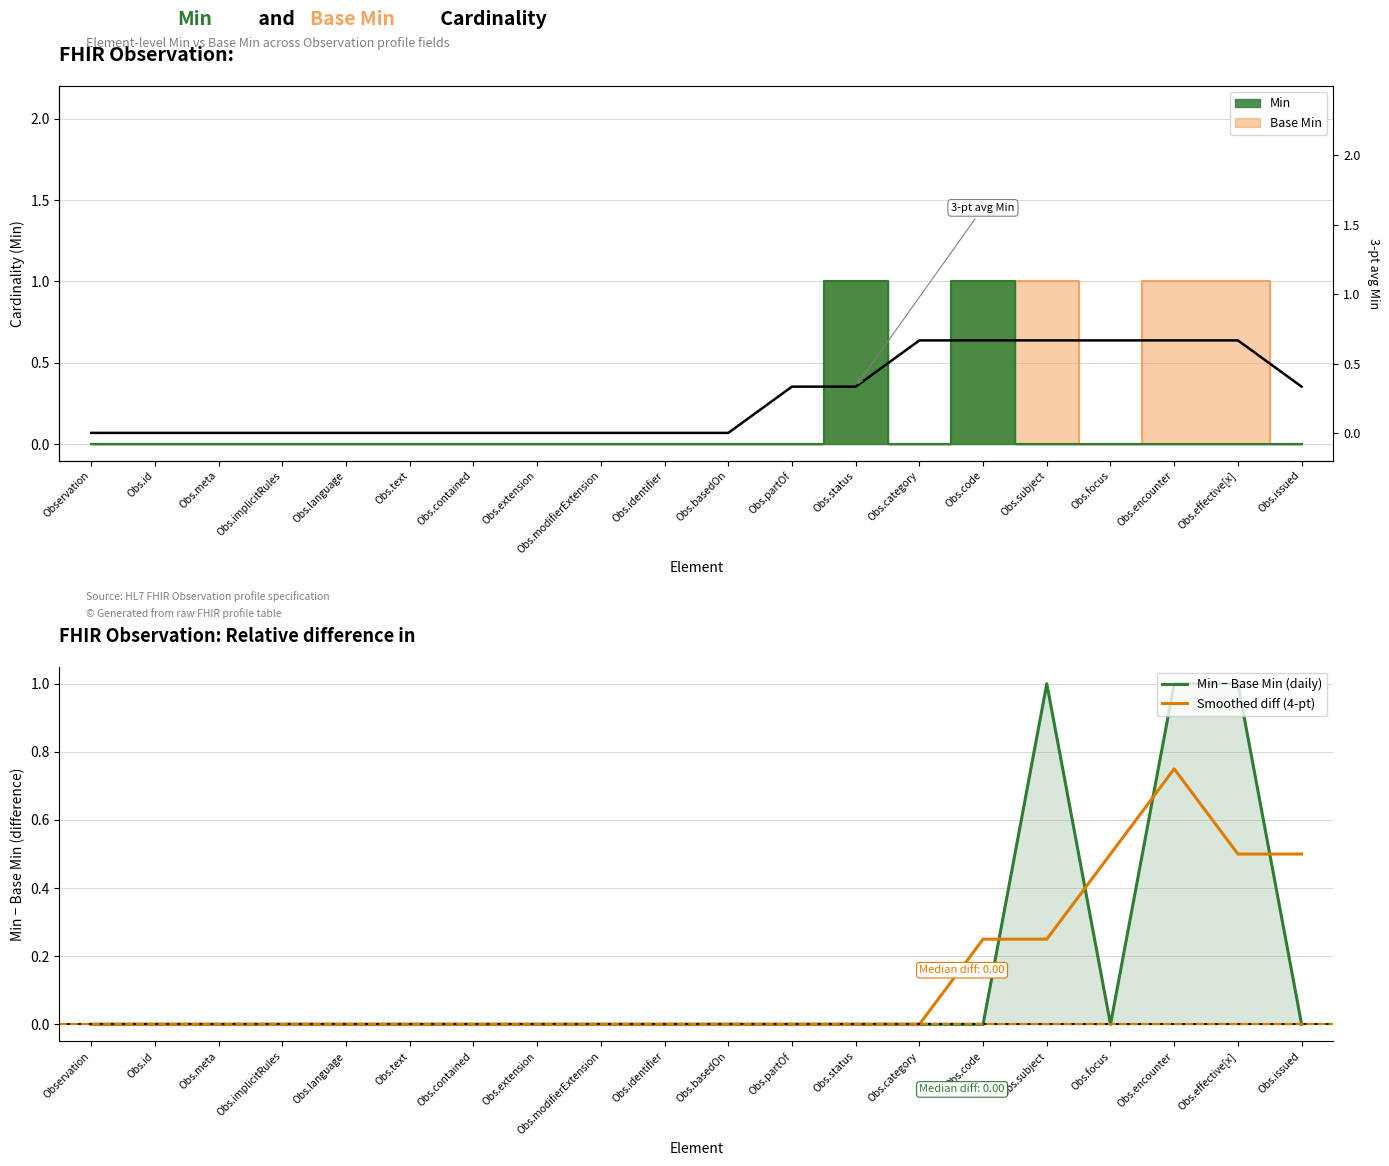

Is this an area chart (filled region under the line)?

No